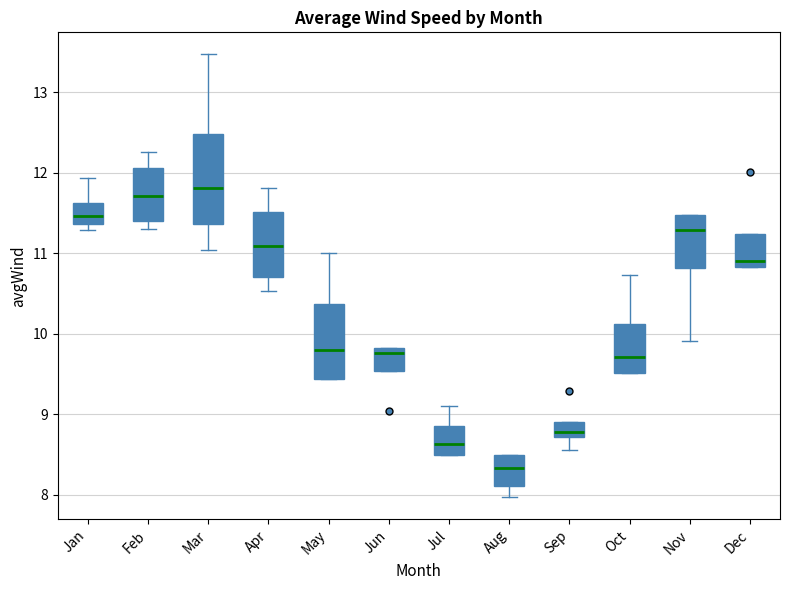

Where is the lower edge of the box for Jul on the y-axis? The values are not printed on the chart, so give them approximately, as read against the axis.

8.5